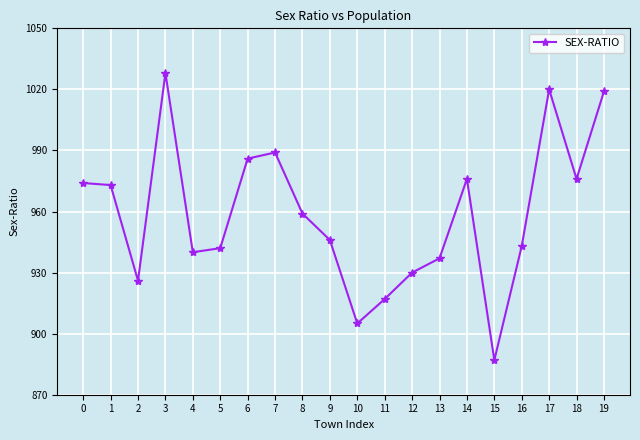

Reading right to left, transcribe all the data shown in this chart.

19=1019	18=976	17=1020	16=943	15=887	14=976	13=937	12=930	11=917	10=905	9=946	8=959	7=989	6=986	5=942	4=940	3=1028	2=926	1=973	0=974